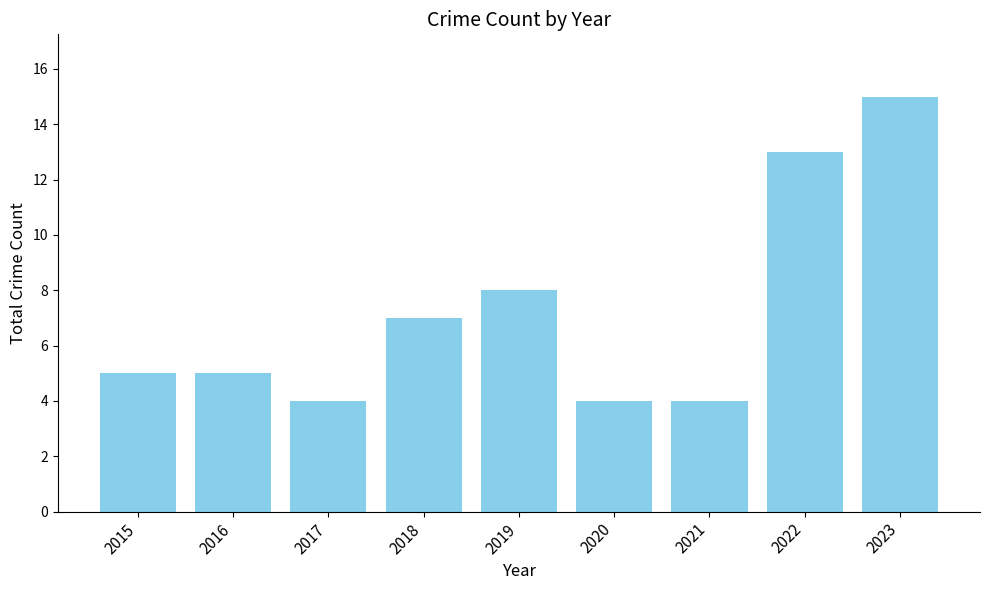

What is the ratio of the value at 2018 to the value at 2015?

1.4